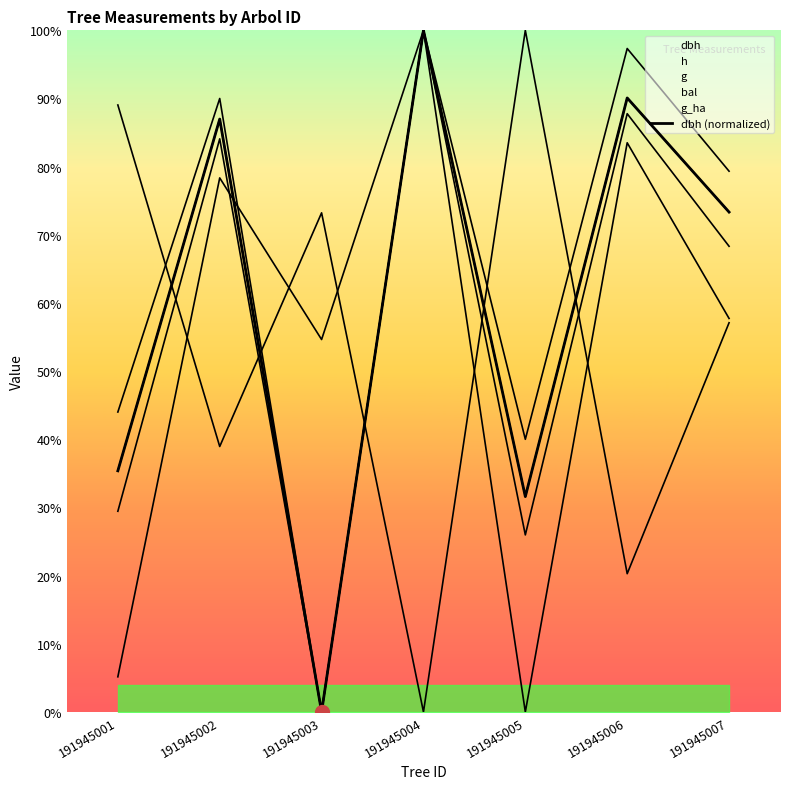

How many categories are shown in the chart?

7